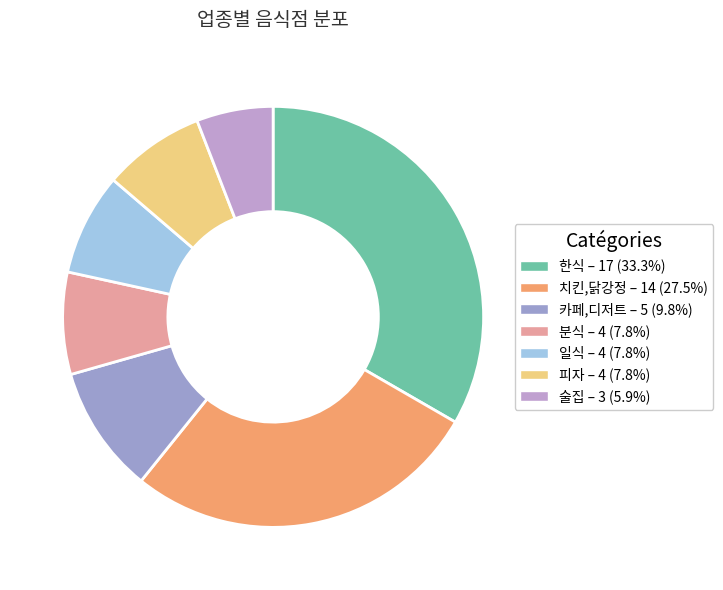

Count the number of slices in the pie.

7